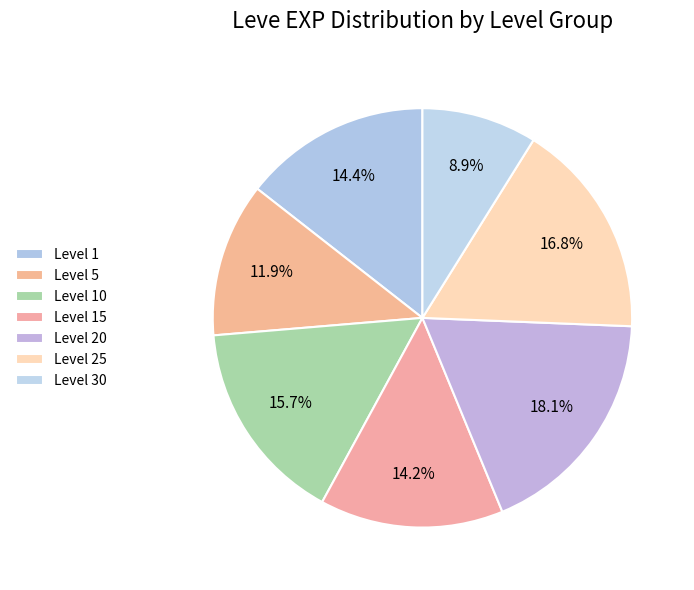

How many segments does this pie chart have?

7